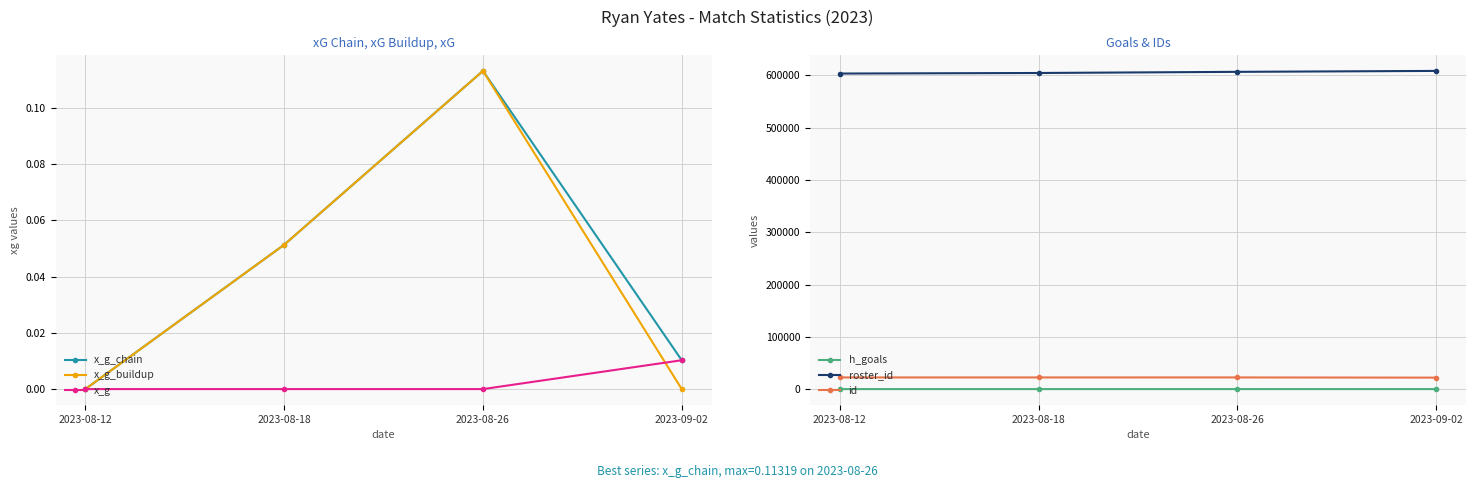

True or false: x_g_buildup and roster_id intersect in this chart.

False